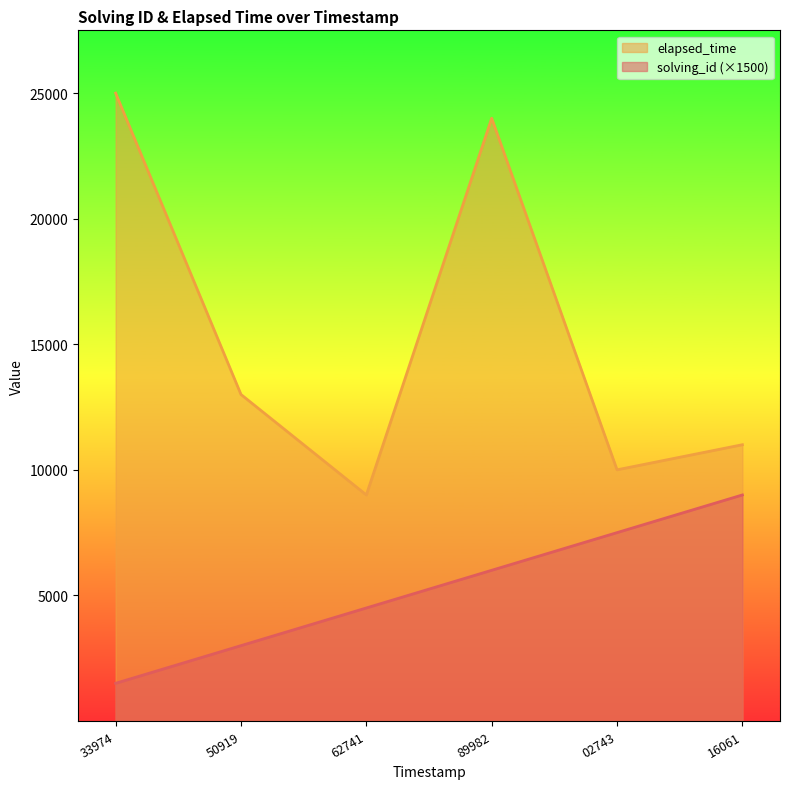

How many lines are shown in the chart?

2